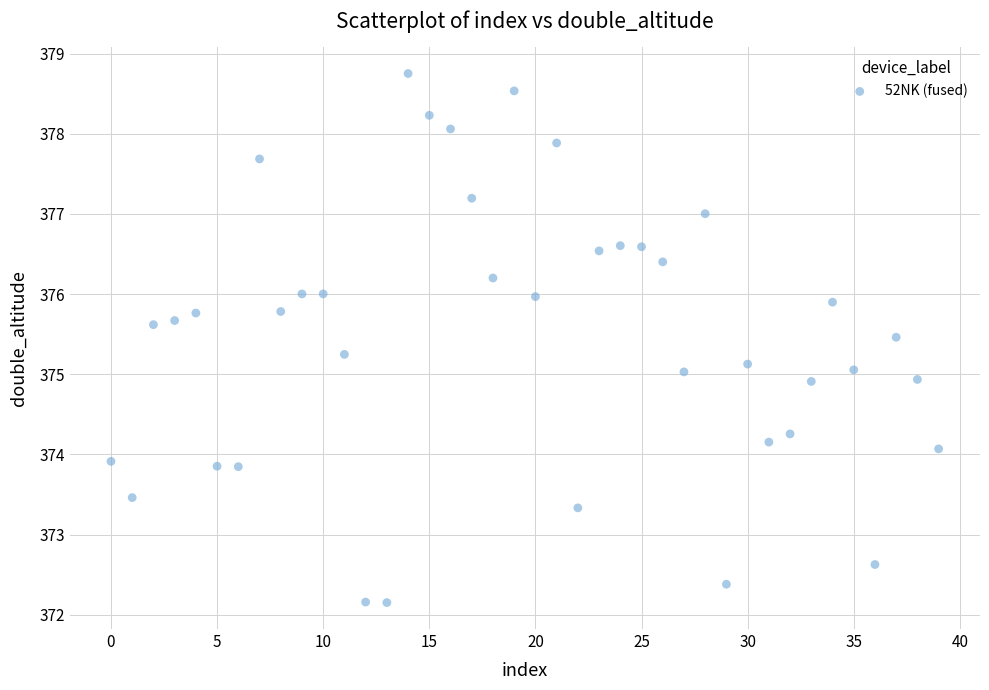

What is the range of Y values (max minus min)?

6.6